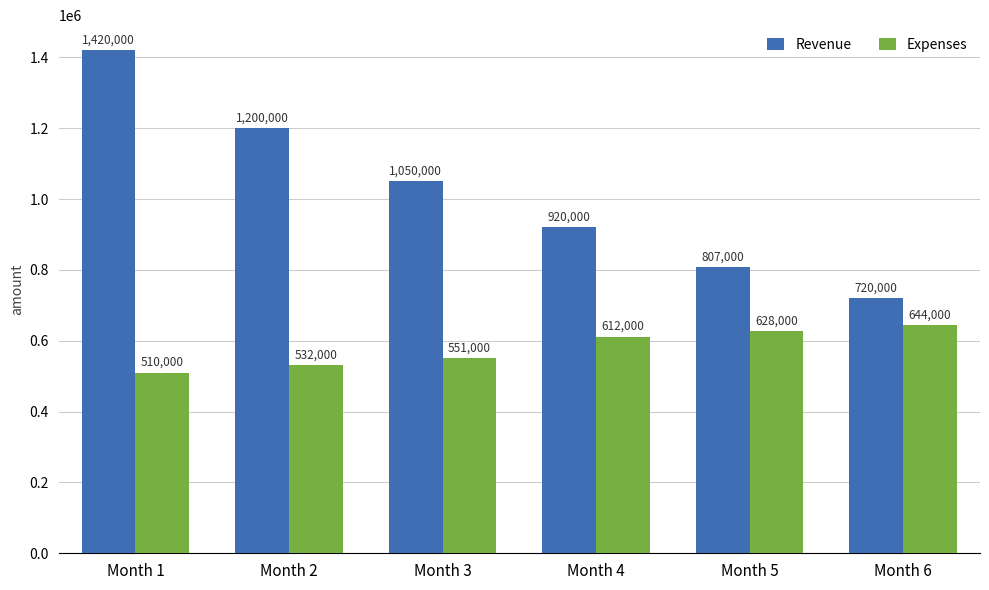

How many bars are there in each group?

2